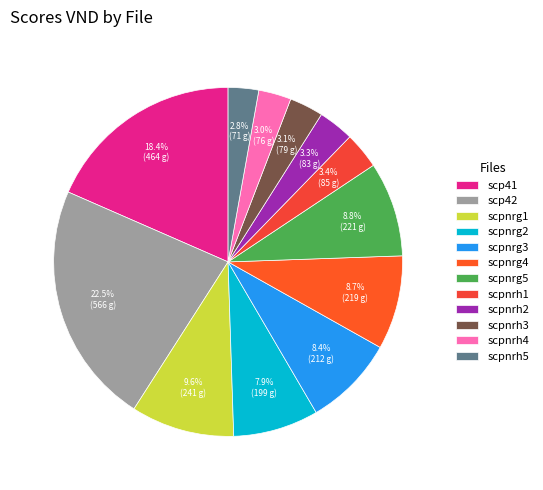

Which has a higher value, scpnrh1 or scpnrg4?

scpnrg4